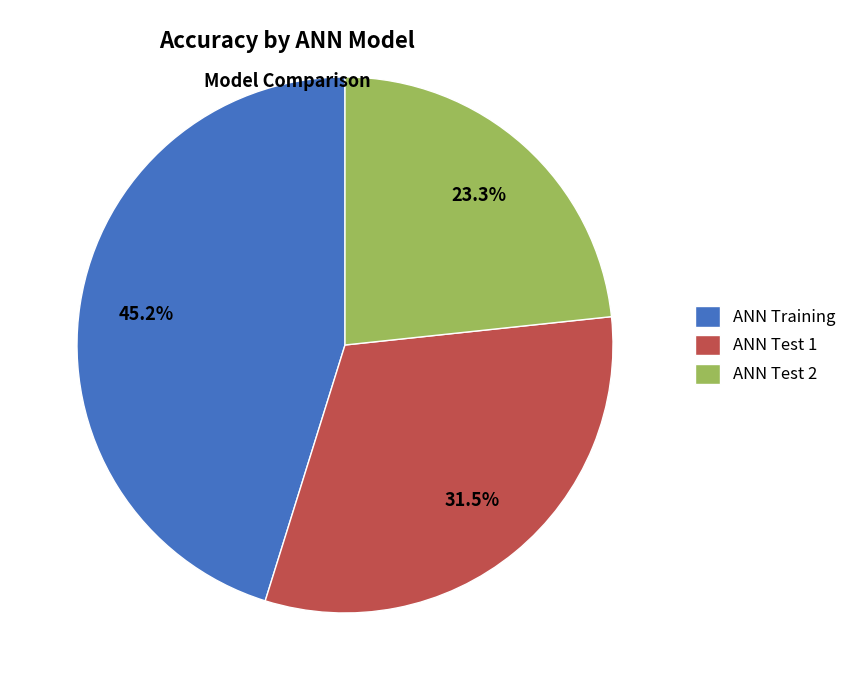

Rank the categories by value from lowest to highest.

ANN Test 2, ANN Test 1, ANN Training